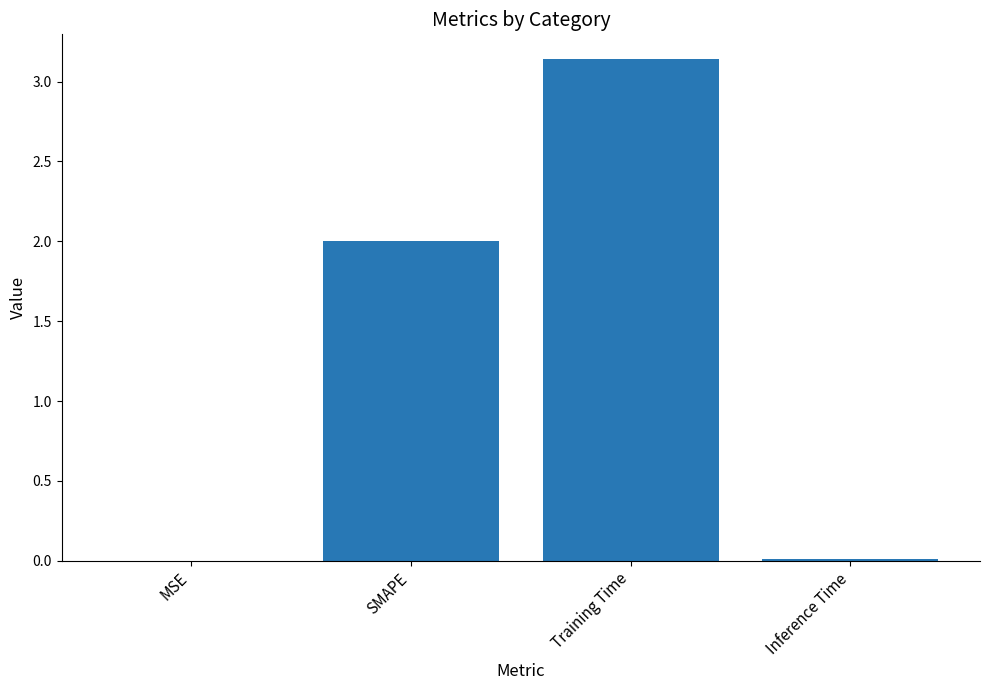

The chart shows a value of 0.5 at SMAPE. True or false?

False